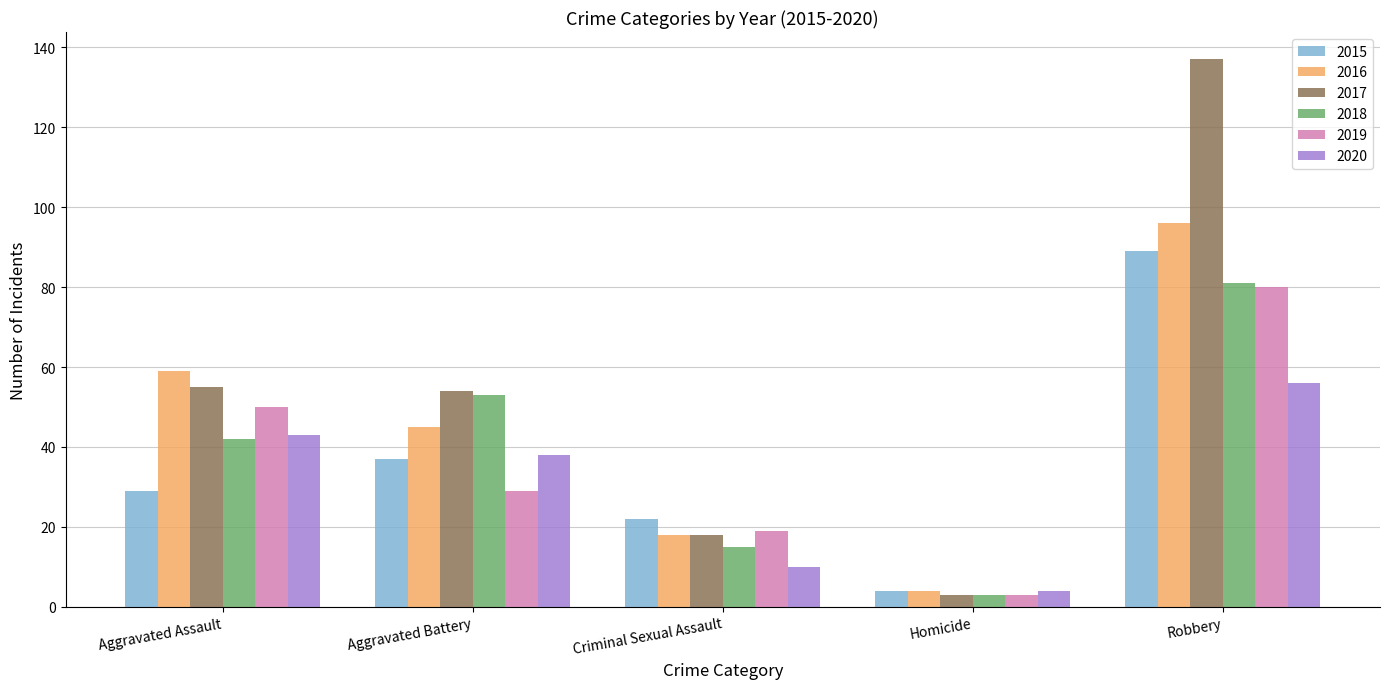

What is the spread (max minus min) of values at Aggravated Assault?

30